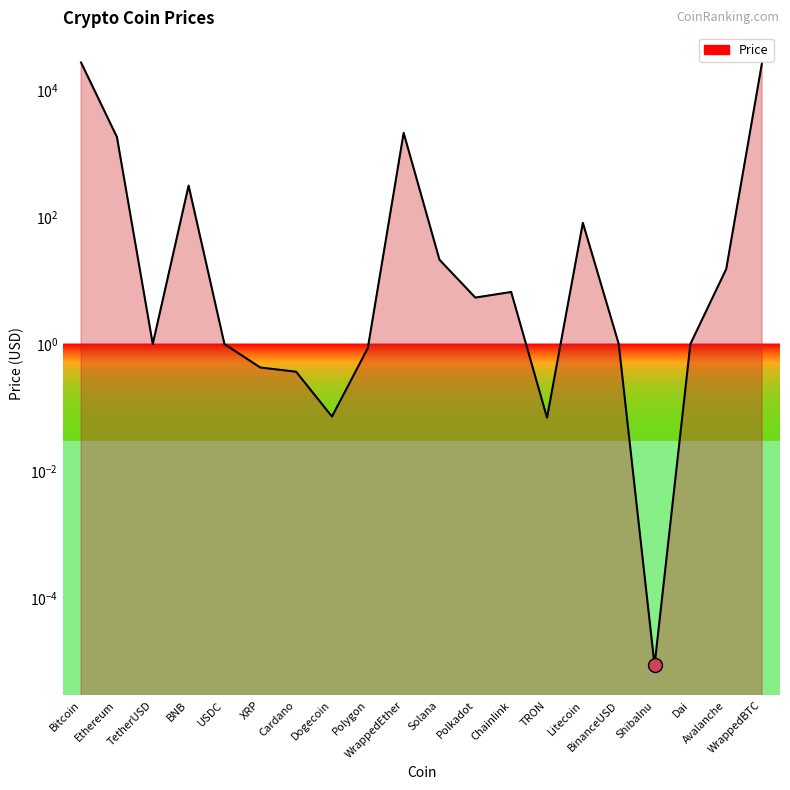

What is the label of the 4th point from the left?

BNB